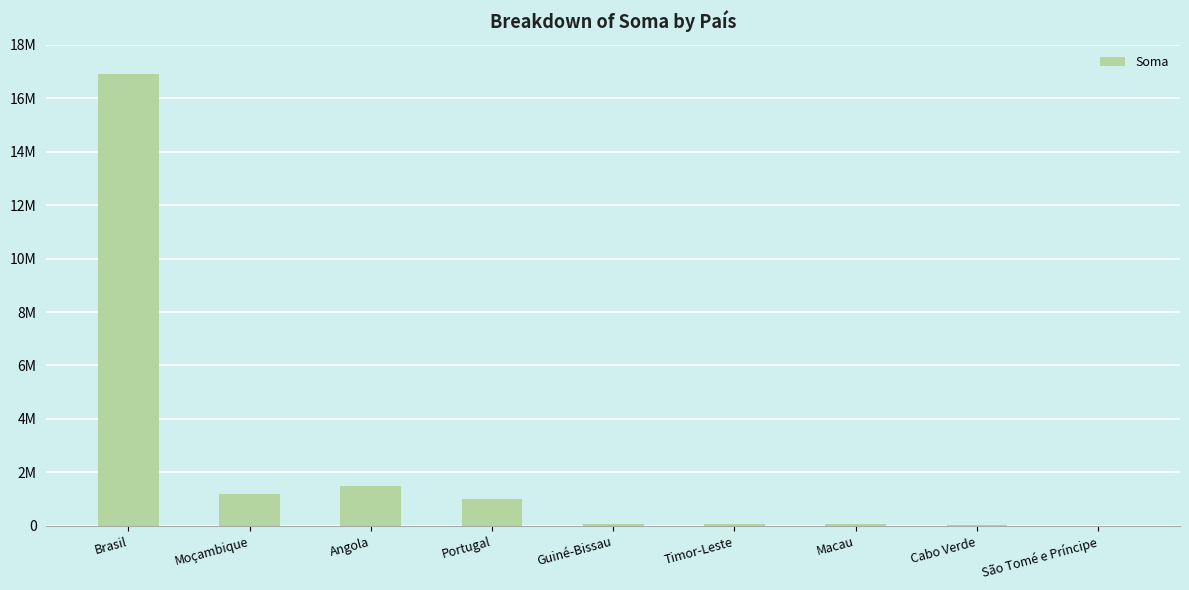

Are the bars horizontal?

No